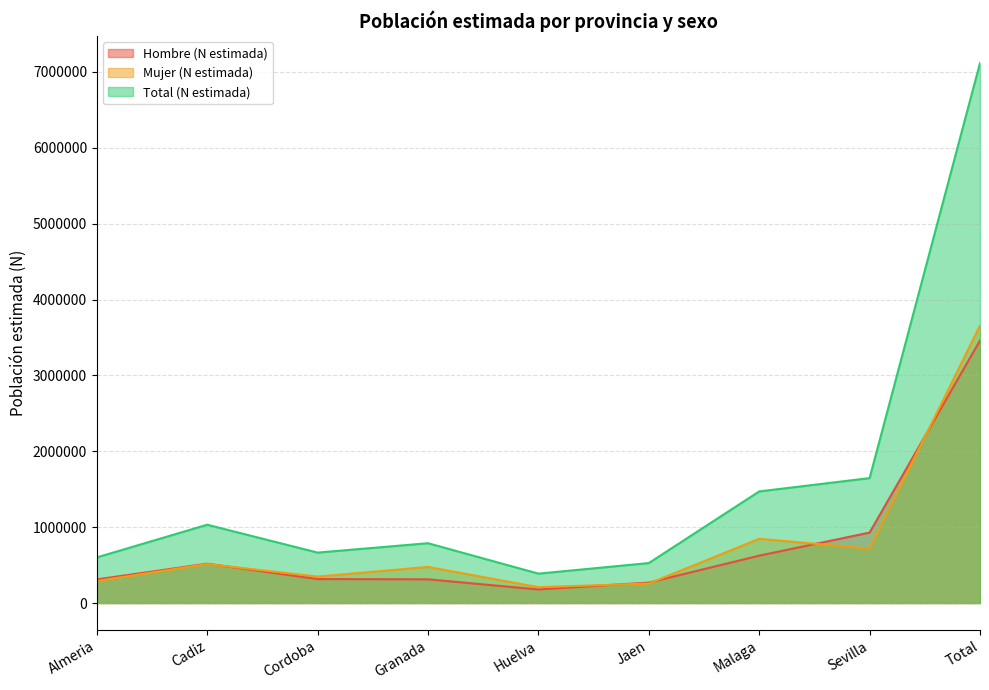

Is it true that Hombre (N estimada) equals 3459817 at Total?

True